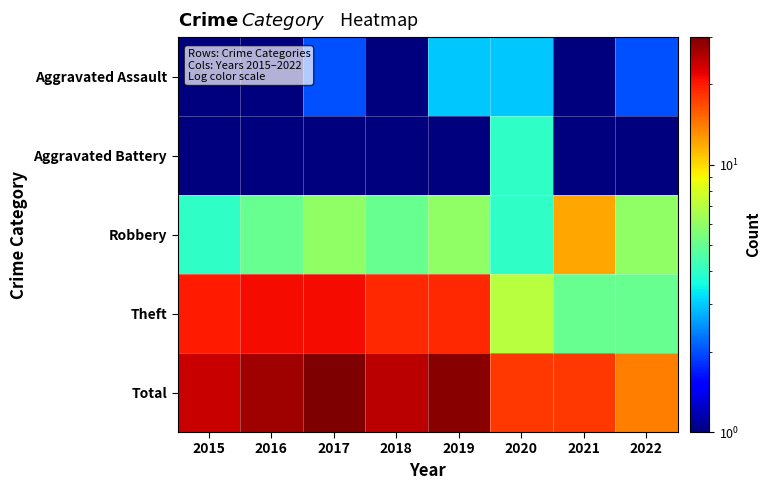

At which category does the chart reach its peak across all series?

2017